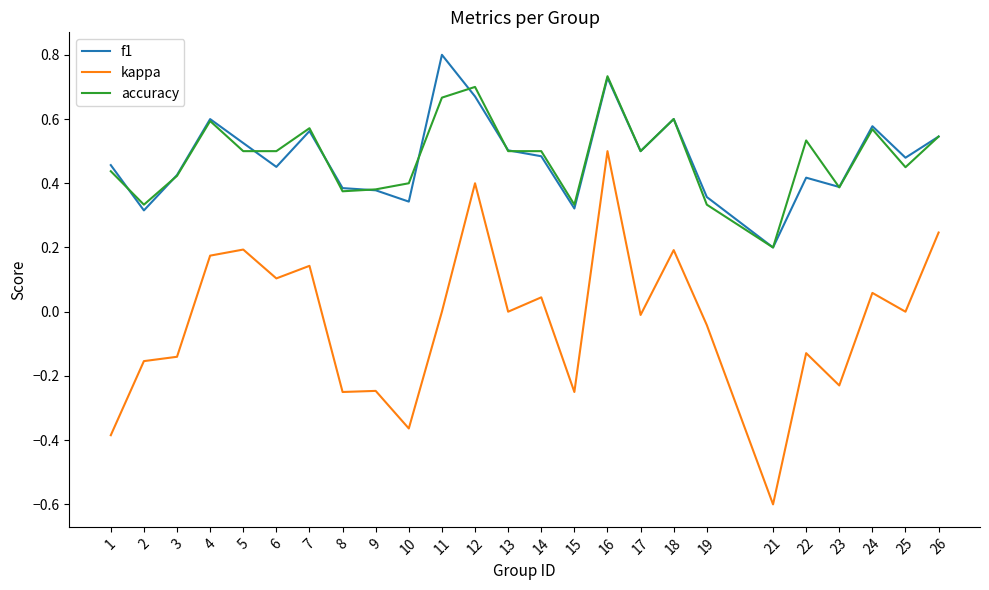

Does the chart display data point markers on the line(s)?

No